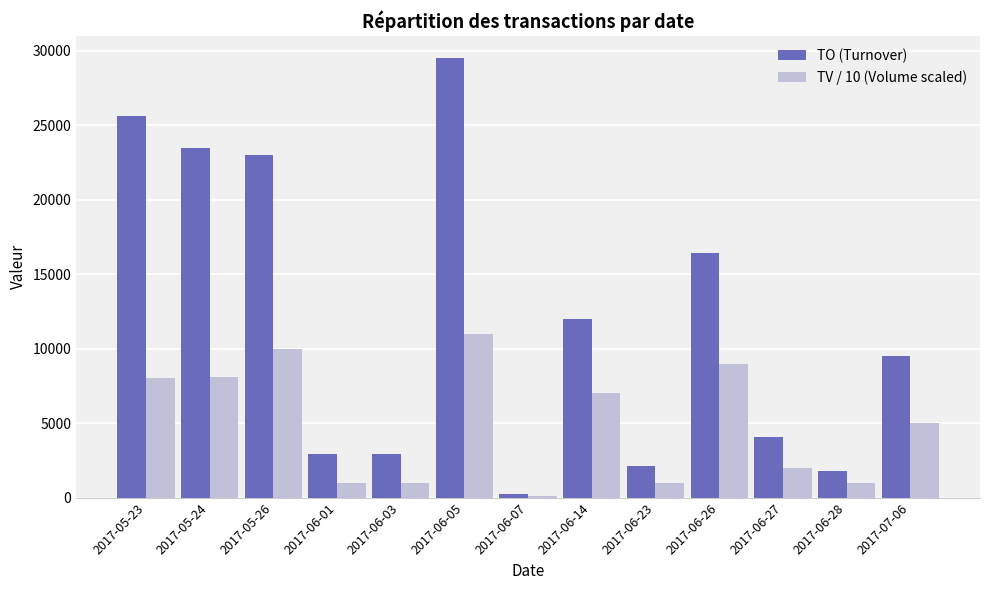

What is the label of the 10th bar from the right?

2017-06-01